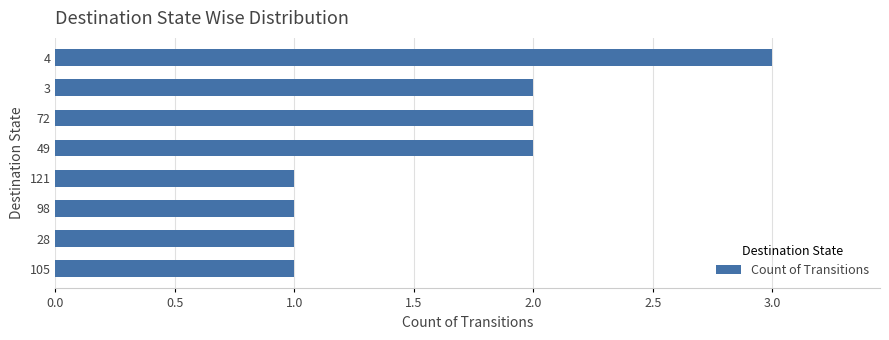

The chart shows a value of 2 at 3. True or false?

True